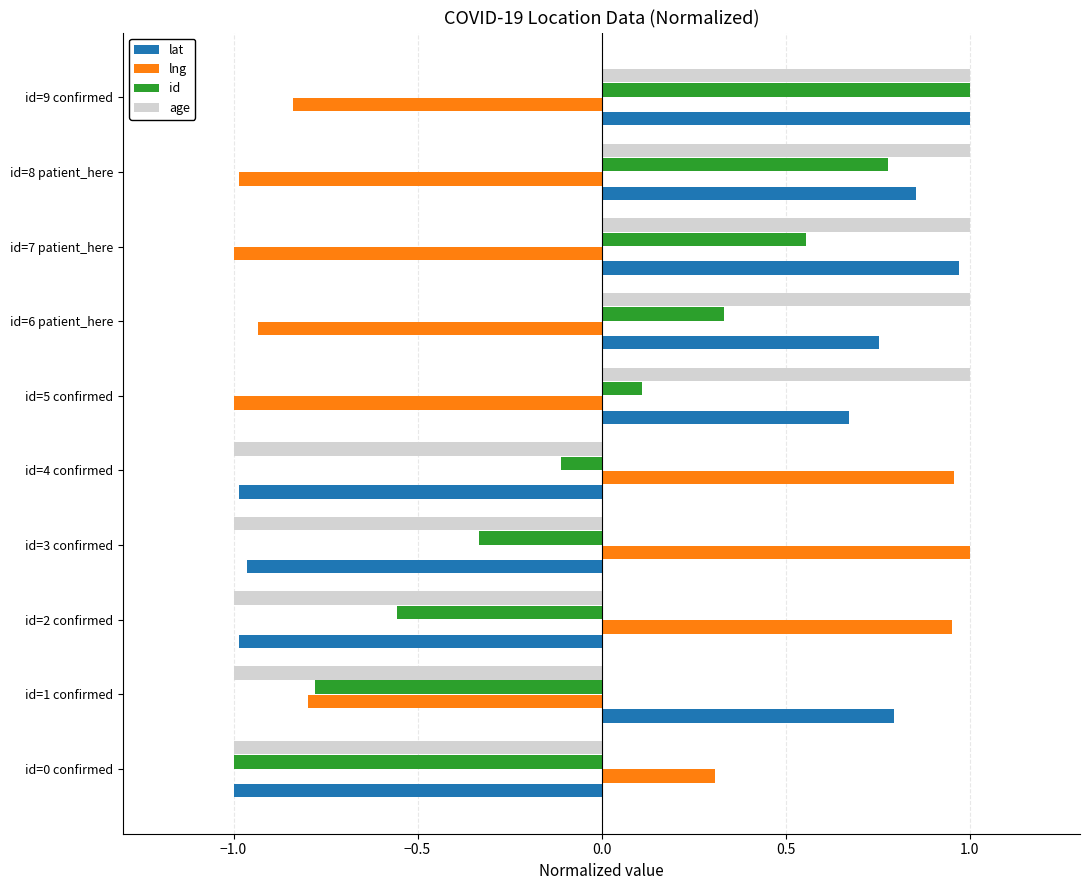

What is the total value across all series at id=0 confirmed?

-2.7